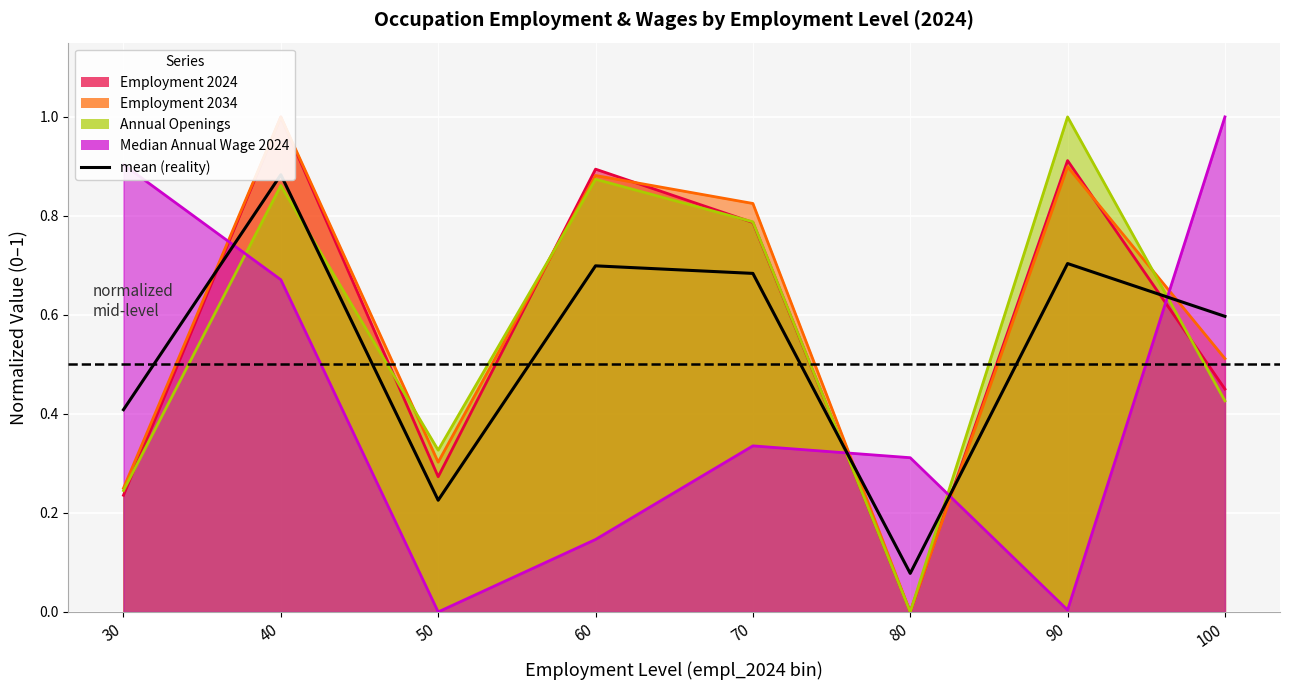

The chart shows a value of 0.0 at 80. True or false?

False